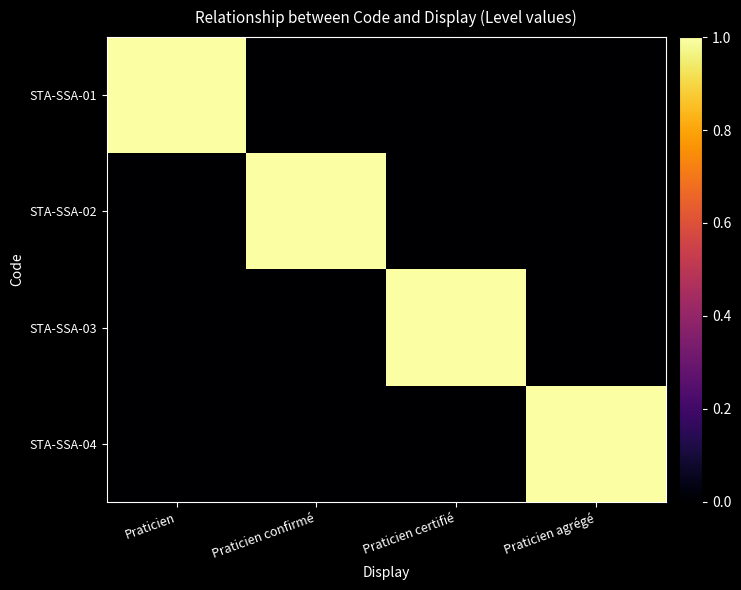

What is the difference between the highest and lowest values at Praticien certifié?

1